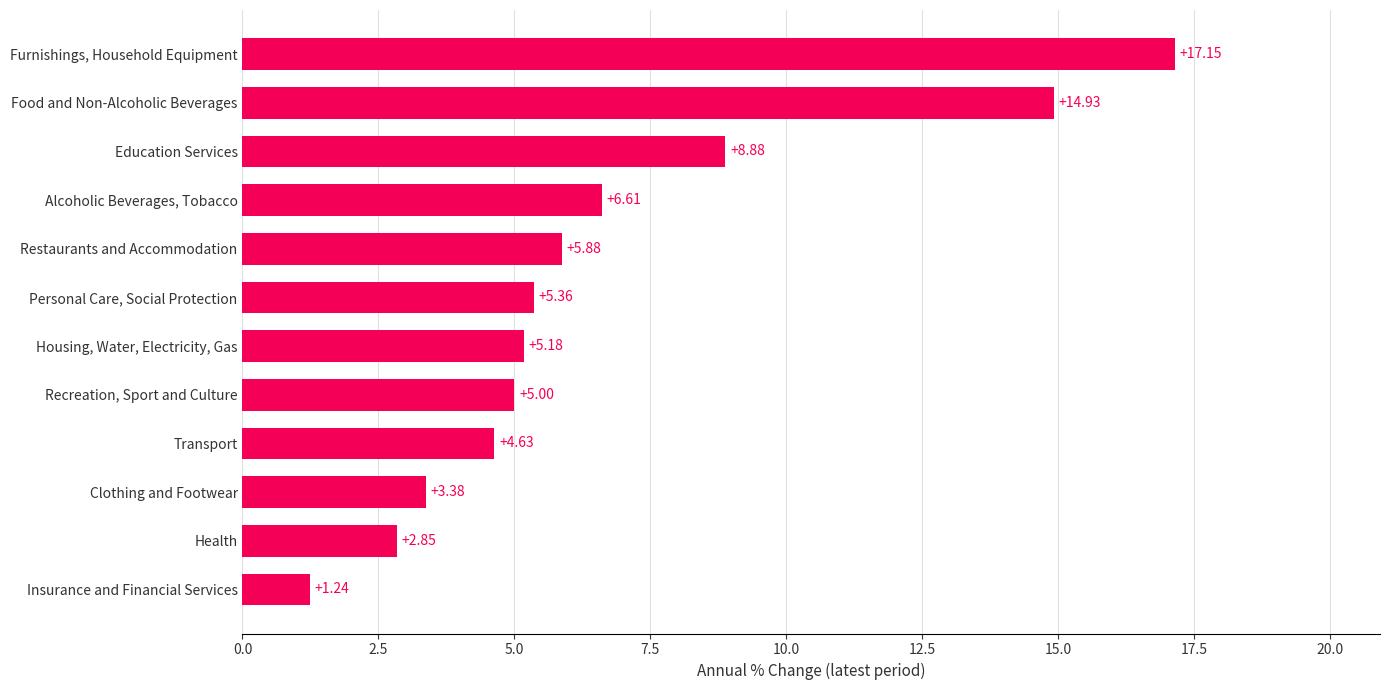

What is the sum of all values?

81.1